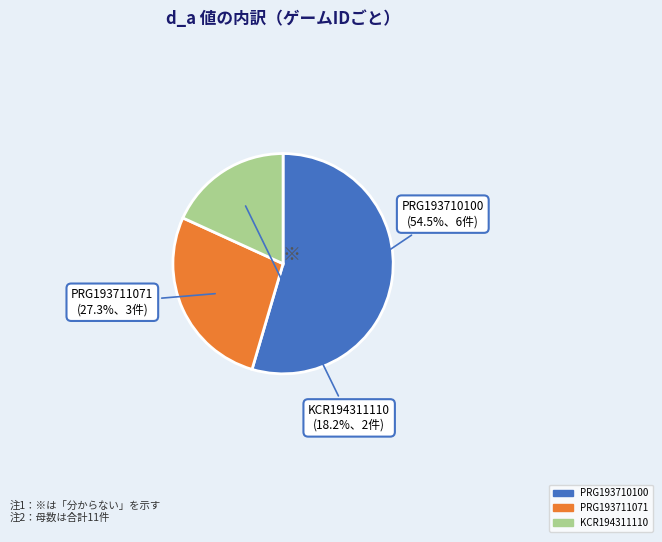

What is the majority slice?

PRG193710100